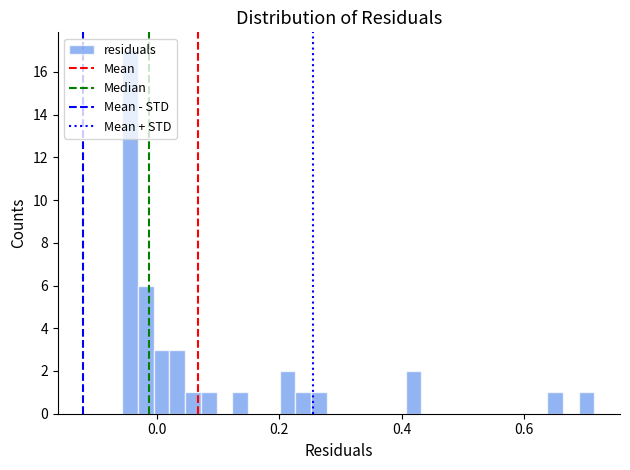

Around what value on the x-axis is the tallest bar? Give the approximate position of its centre, as read against the axis.

-0.04